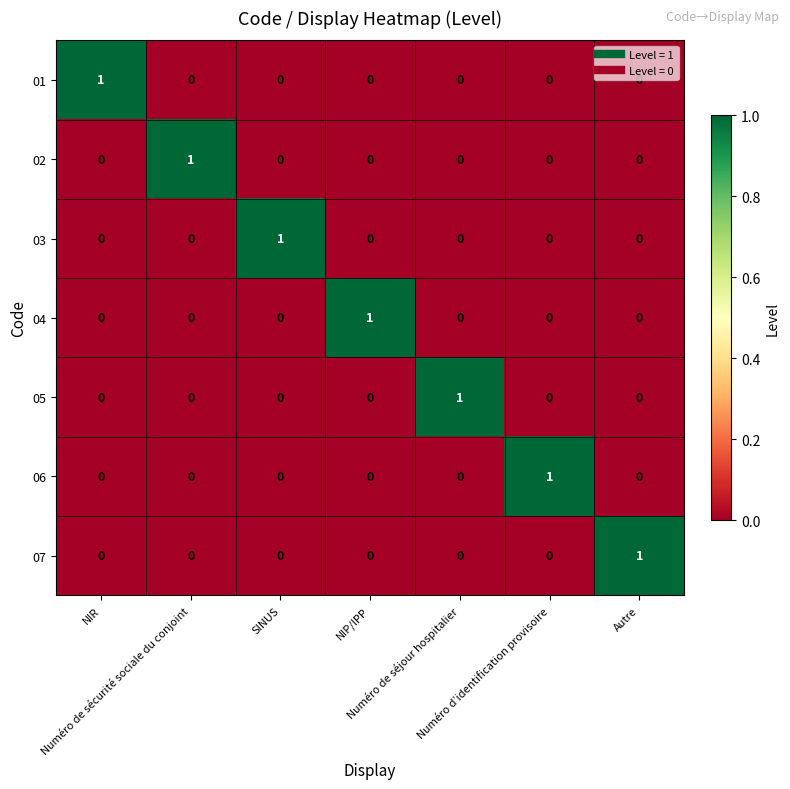

Count the number of data series in this chart.

7